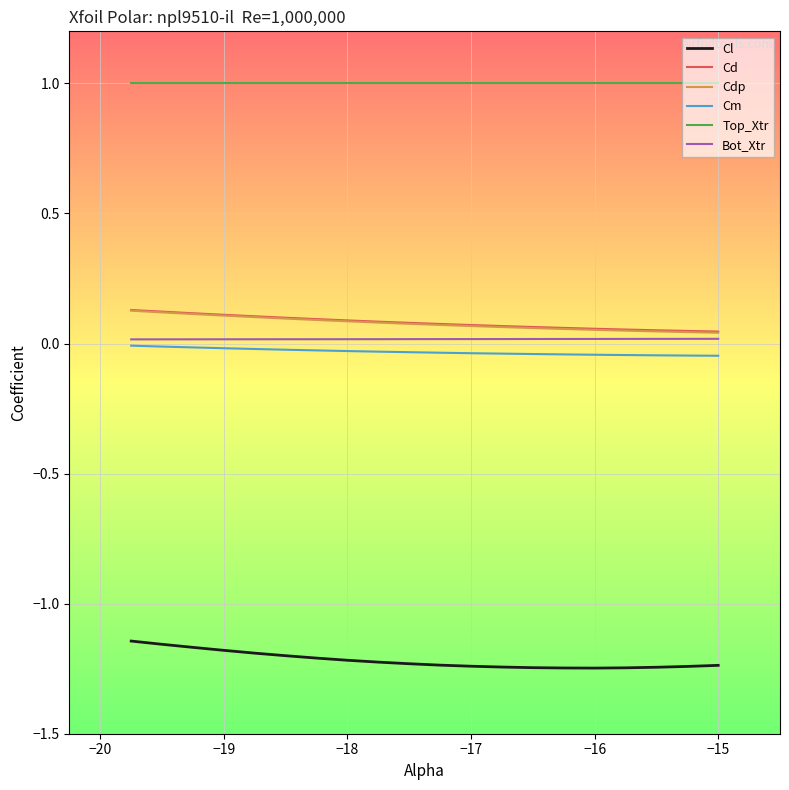

True or false: Top_Xtr and Cl intersect in this chart.

False